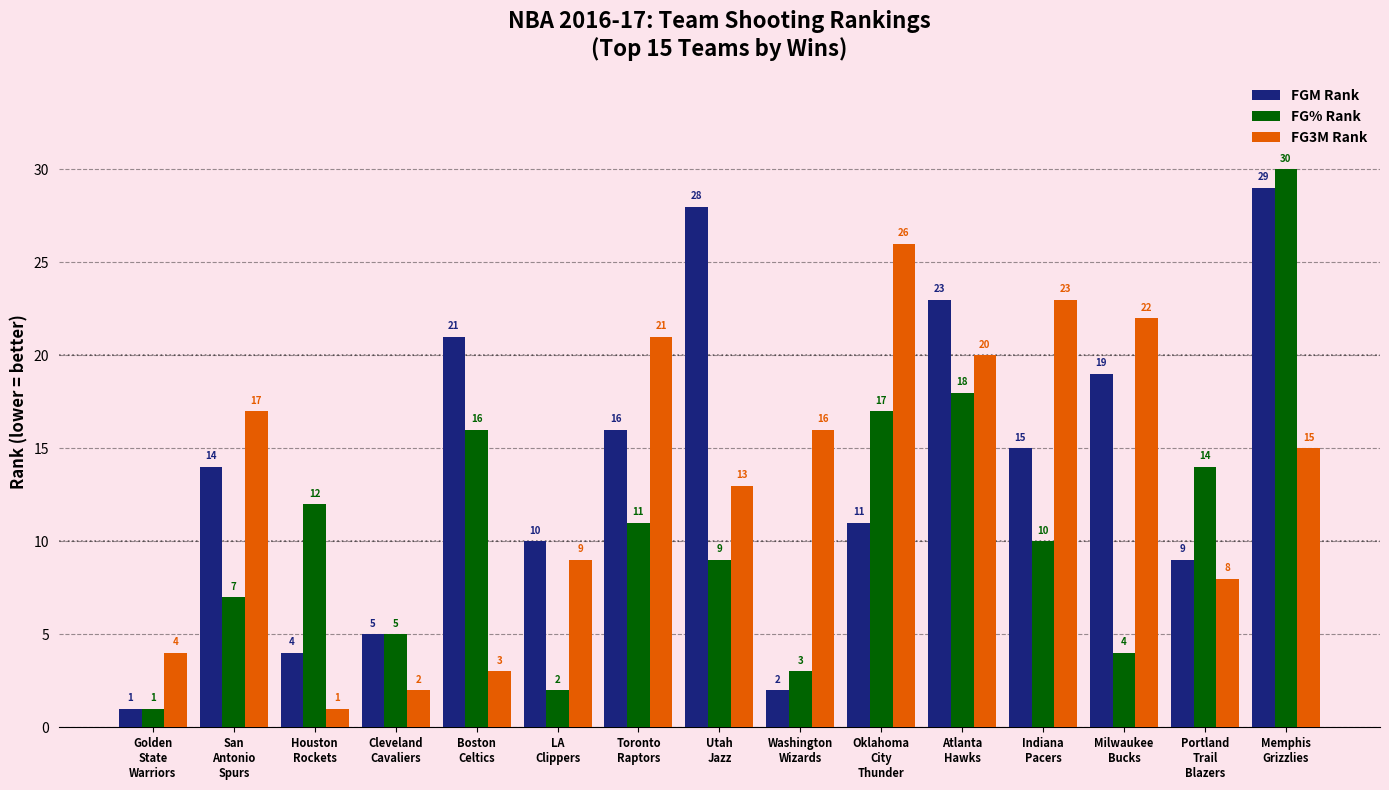

What is the spread (max minus min) of values at San
Antonio
Spurs?

10